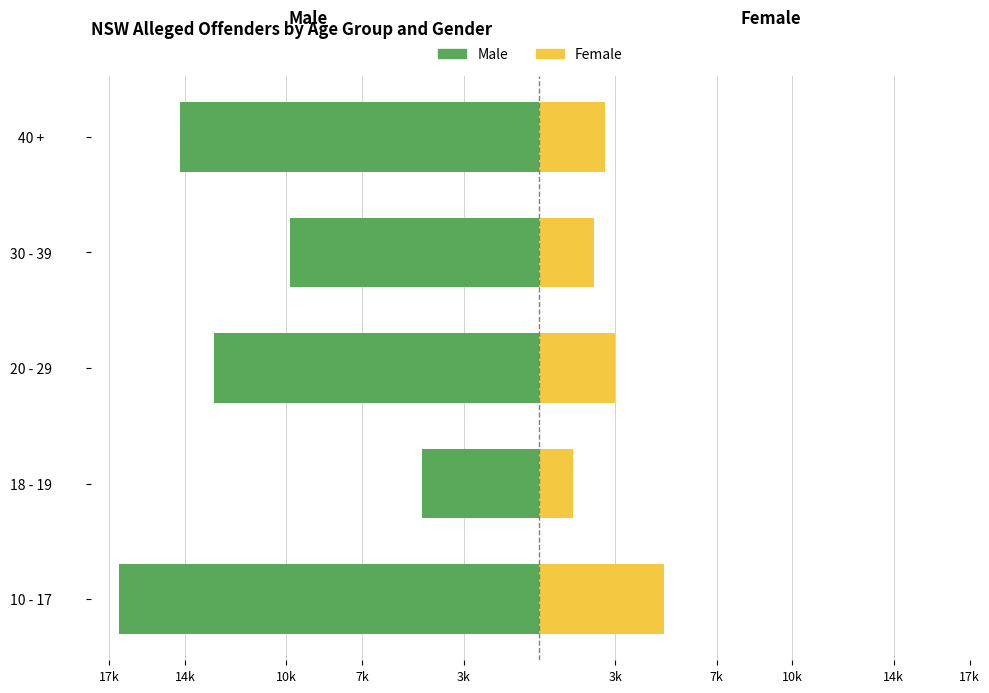

What is the sum of all Female values?

14011